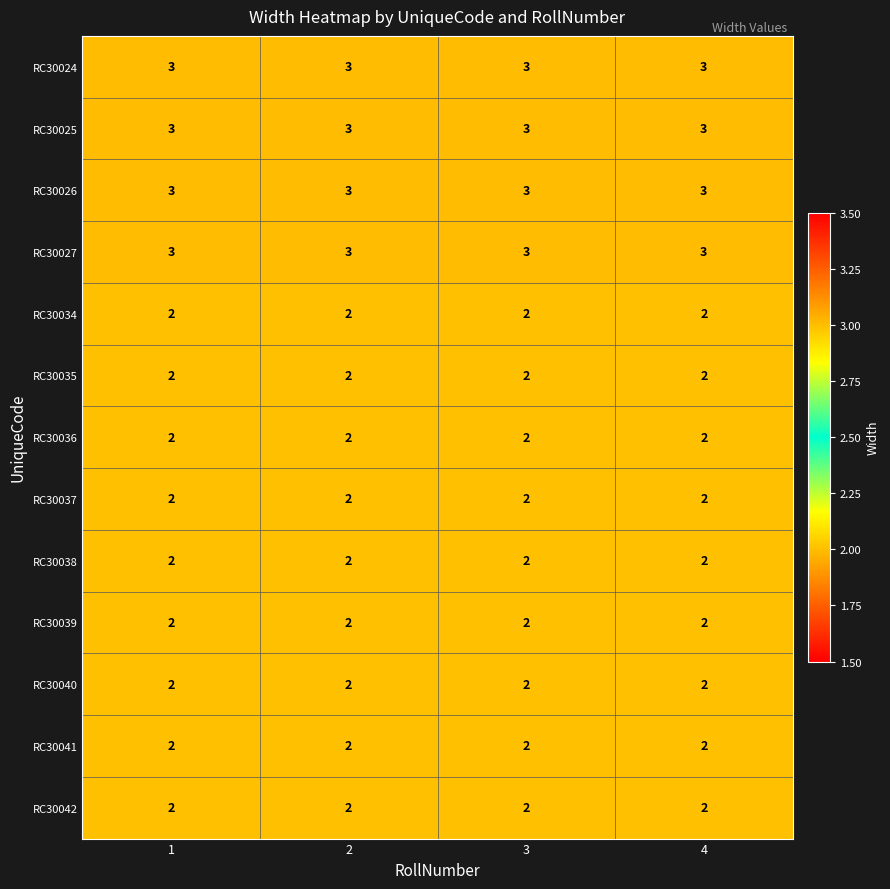

At how many categories does at least one series exceed 2?

4